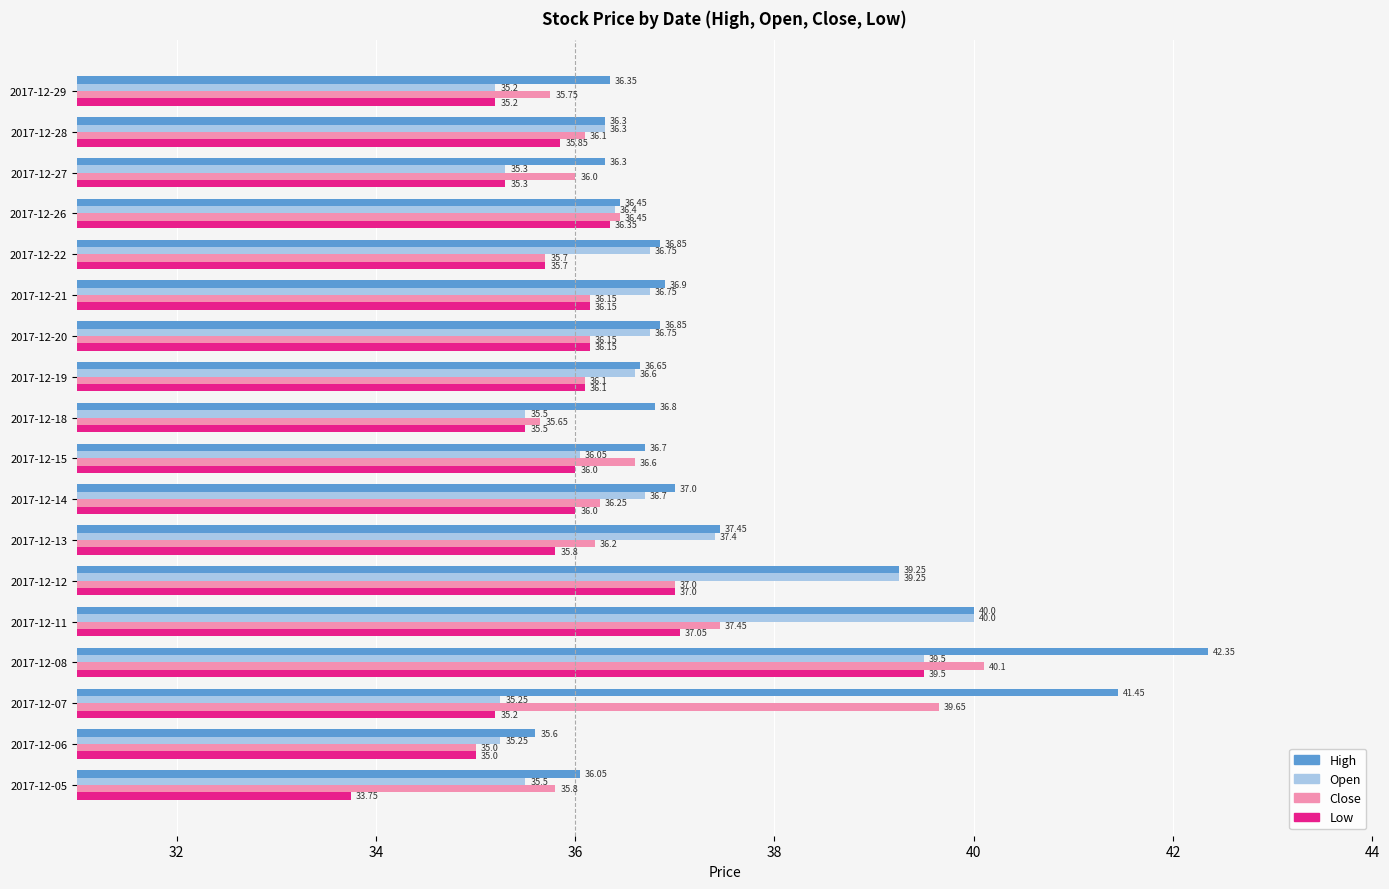

What is the sum of all Close values?

658.1